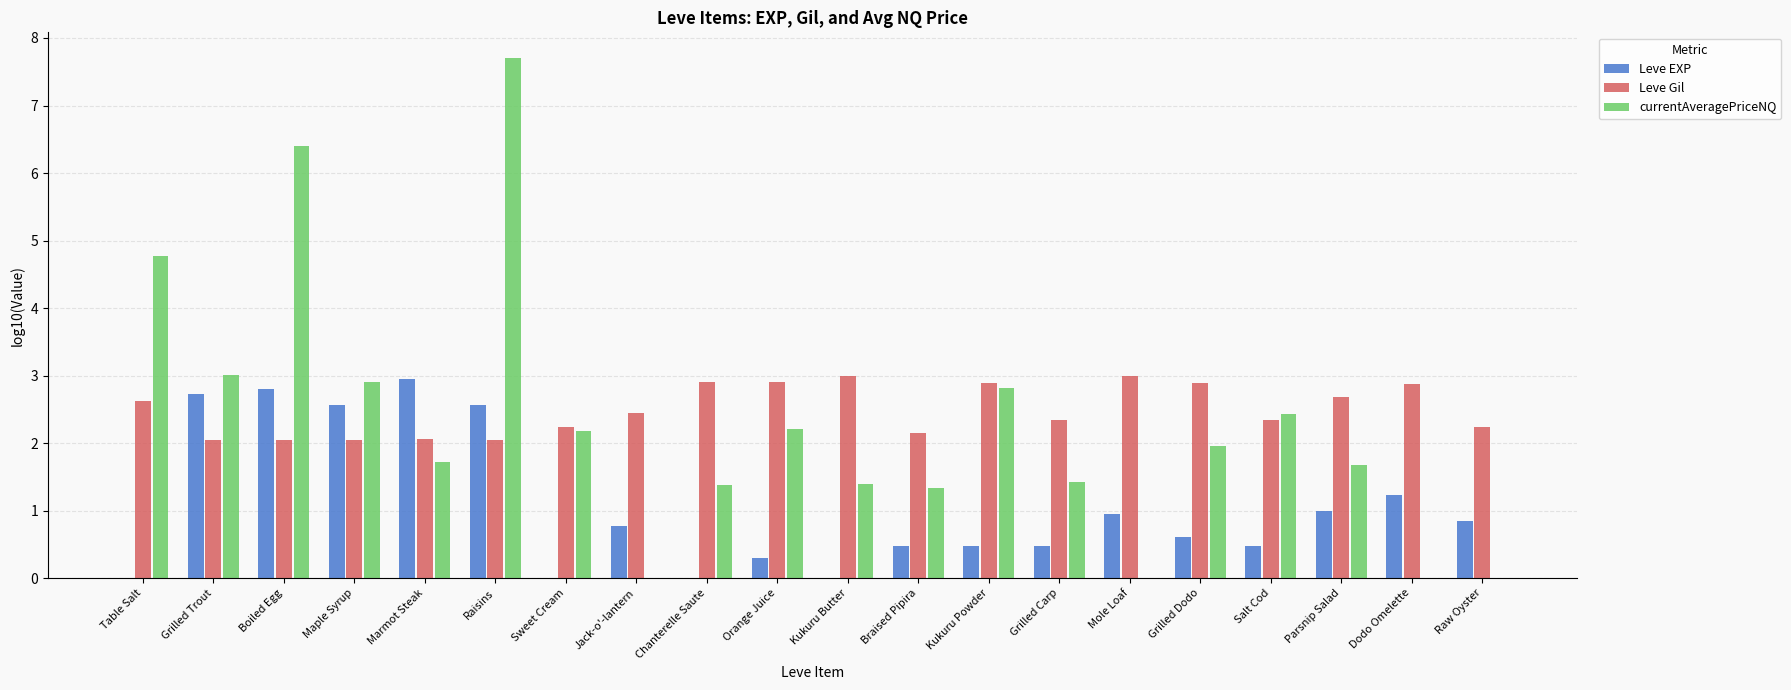

What is the spread (max minus min) of values at Dodo Omelette?

2.9